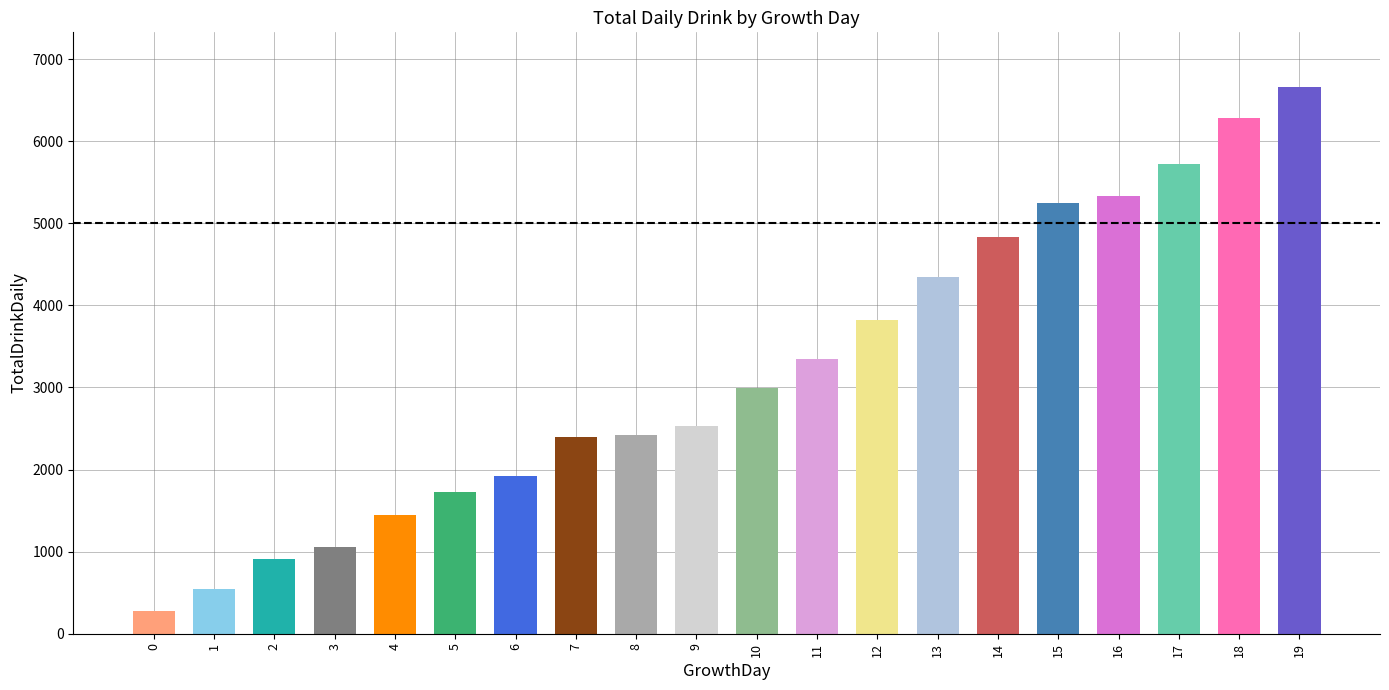

How many values are below 2999?

10